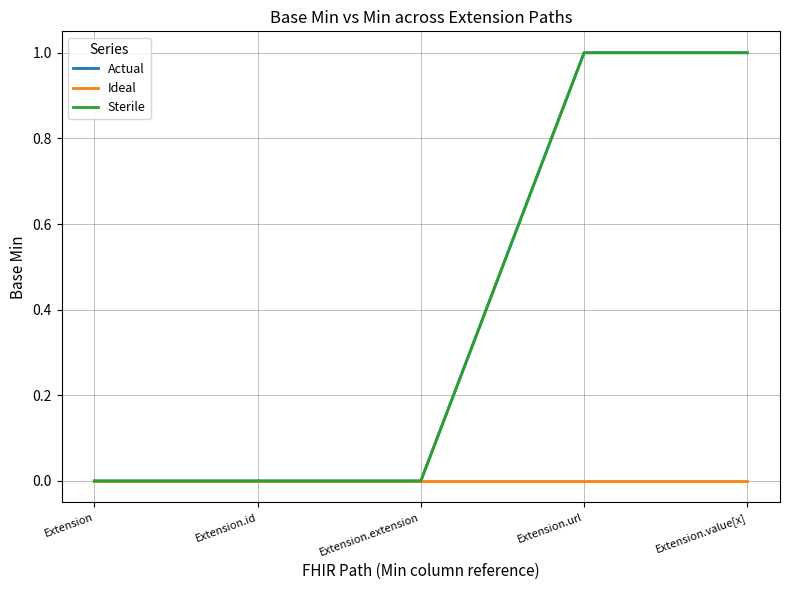

Reading left to right, transcribe all the data shown in this chart.

Actual: 0	0	0	1	1
Ideal: 0	0	0	0	0
Sterile: 0	0	0	1	1